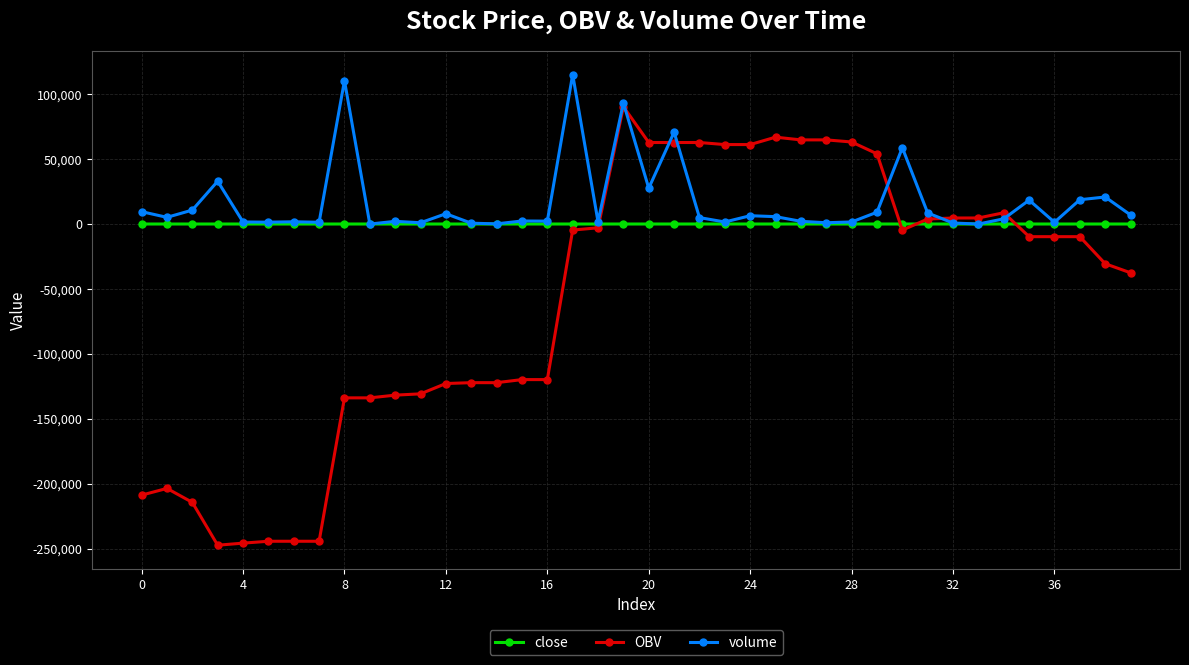

True or false: OBV has more than 1 interior local peaks.

True